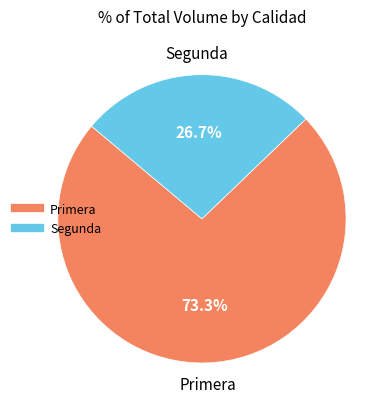

Is there a majority slice in this chart?

Yes